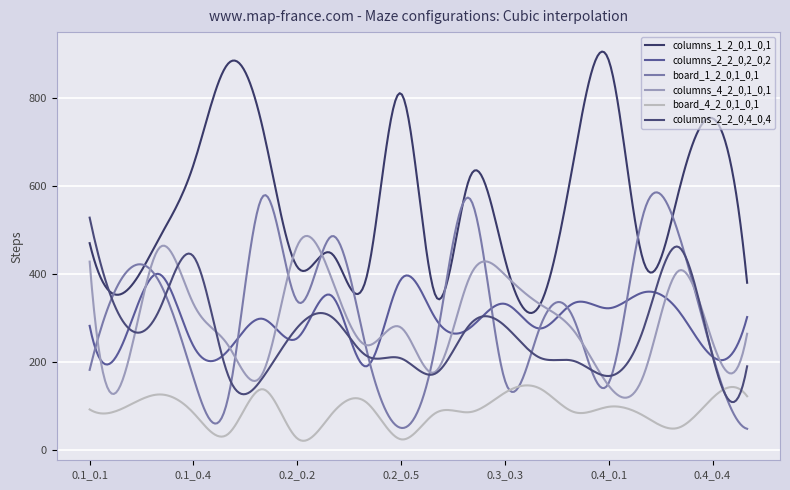

Which series has the largest total across all categories?

columns_1_2_0,1_0,1